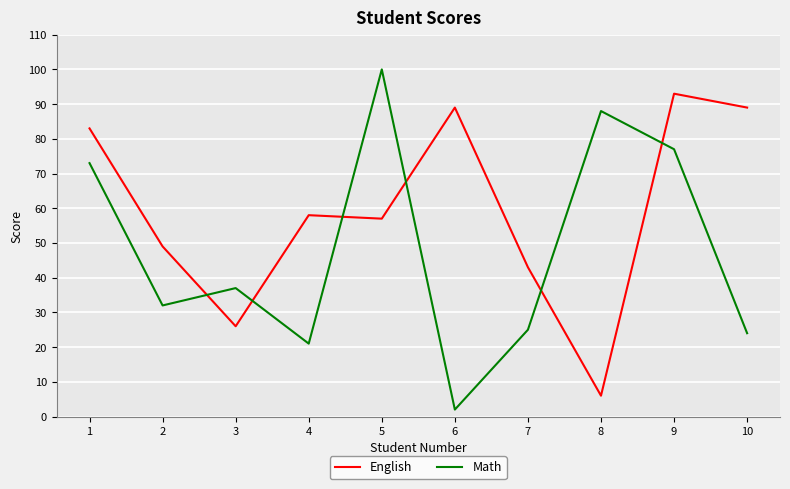

Where is the first local minimum for English?

3